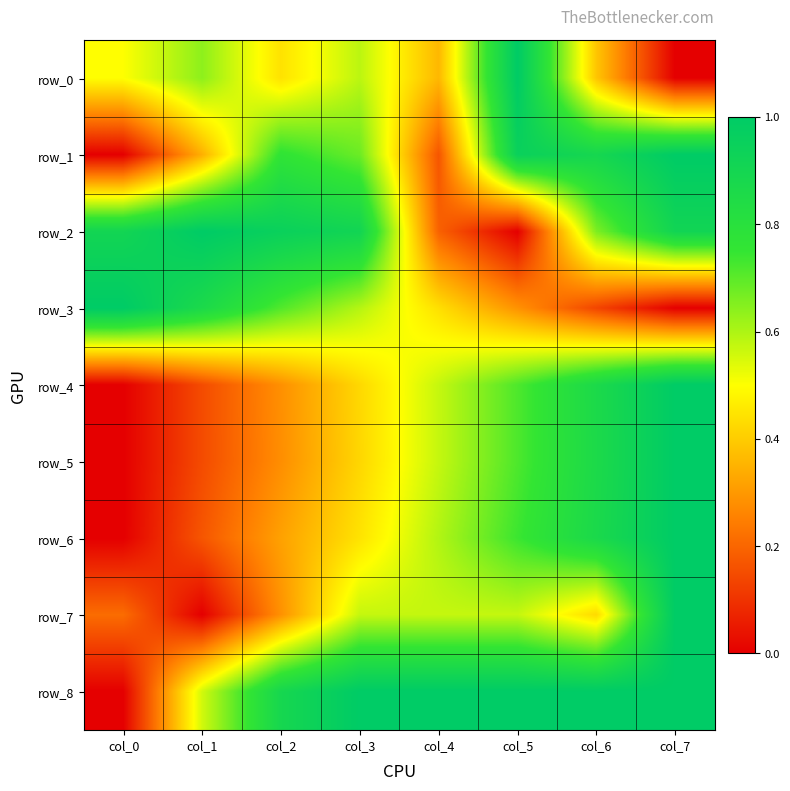

What value does the row_5 series have at col_4?

0.6